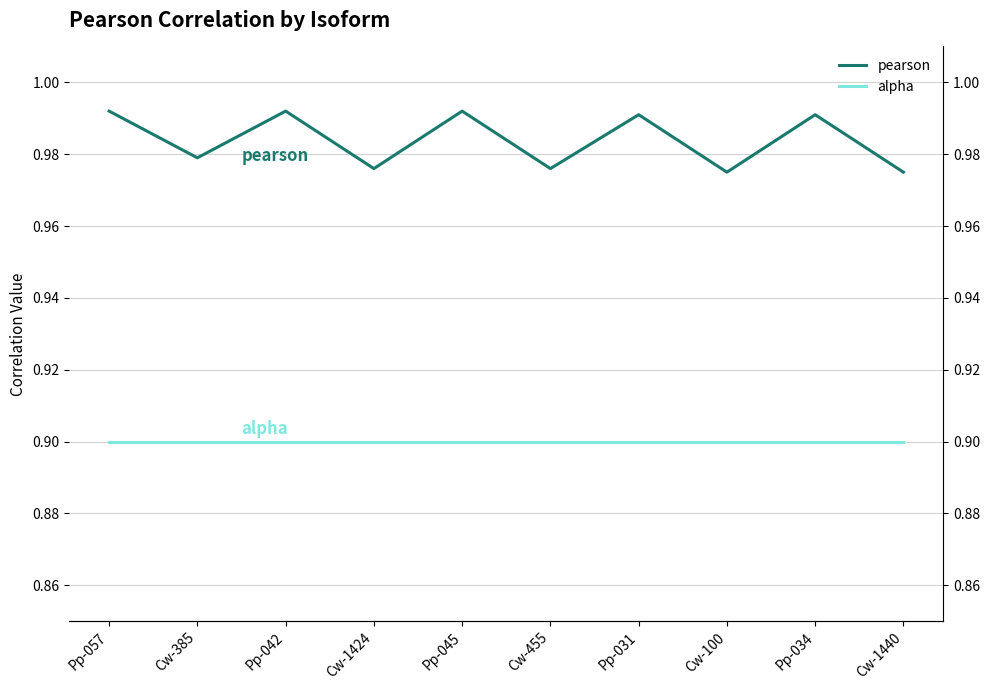

True or false: pearson and alpha intersect in this chart.

False